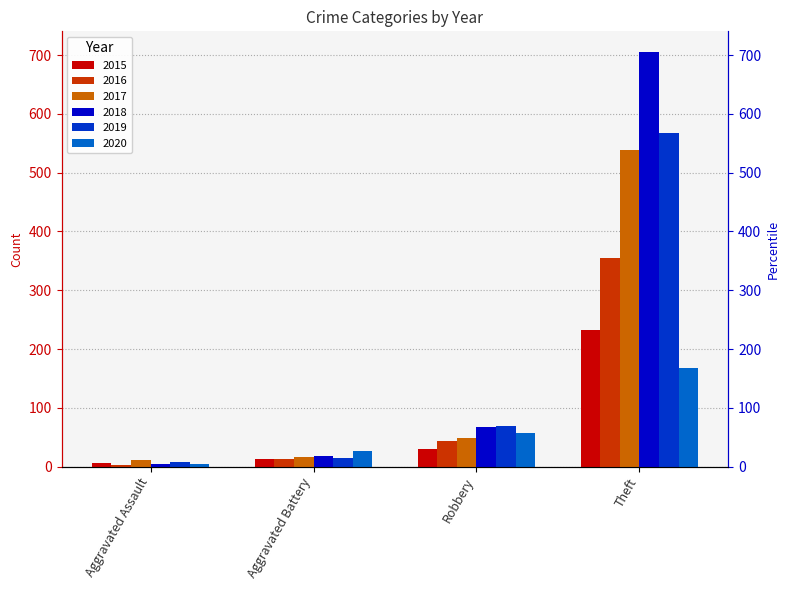

What is the label of the 3rd bar from the left?

Robbery